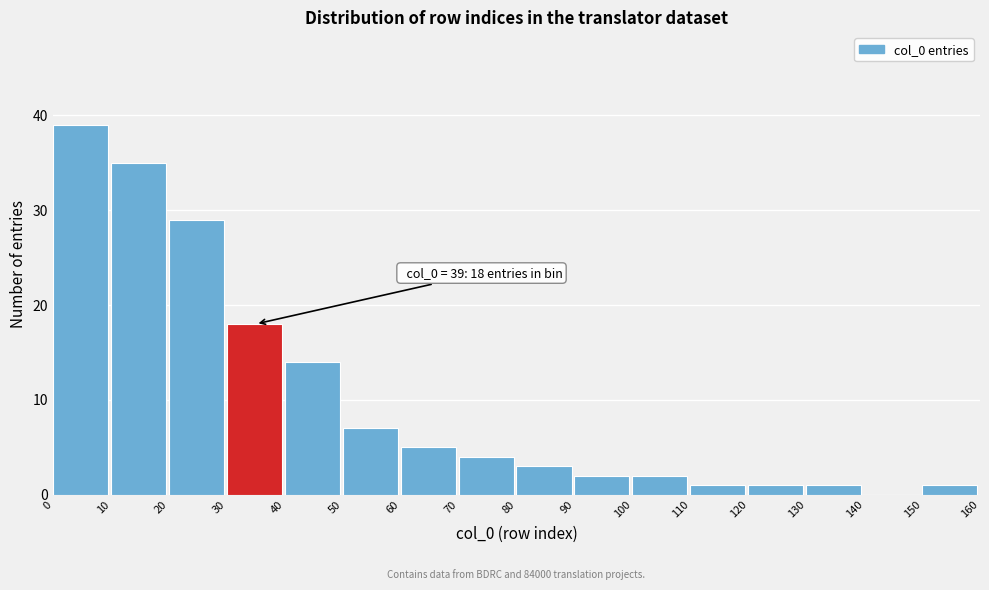

Reading right to left, list all the values displayed in this chart.

150=1	140=0	130=1	120=1	110=1	100=2	90=2	80=3	70=4	60=5	50=7	40=14	30=18	20=29	10=35	0=39